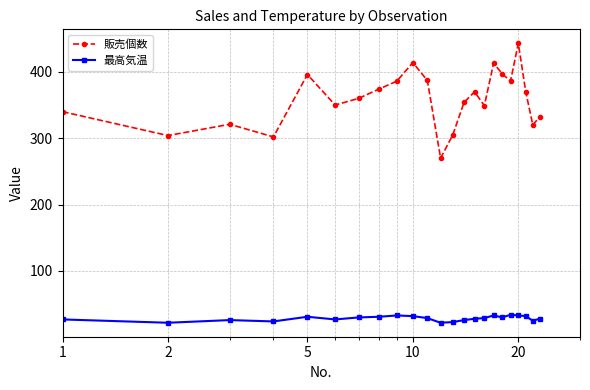

Which series has the largest total across all categories?

販売個数